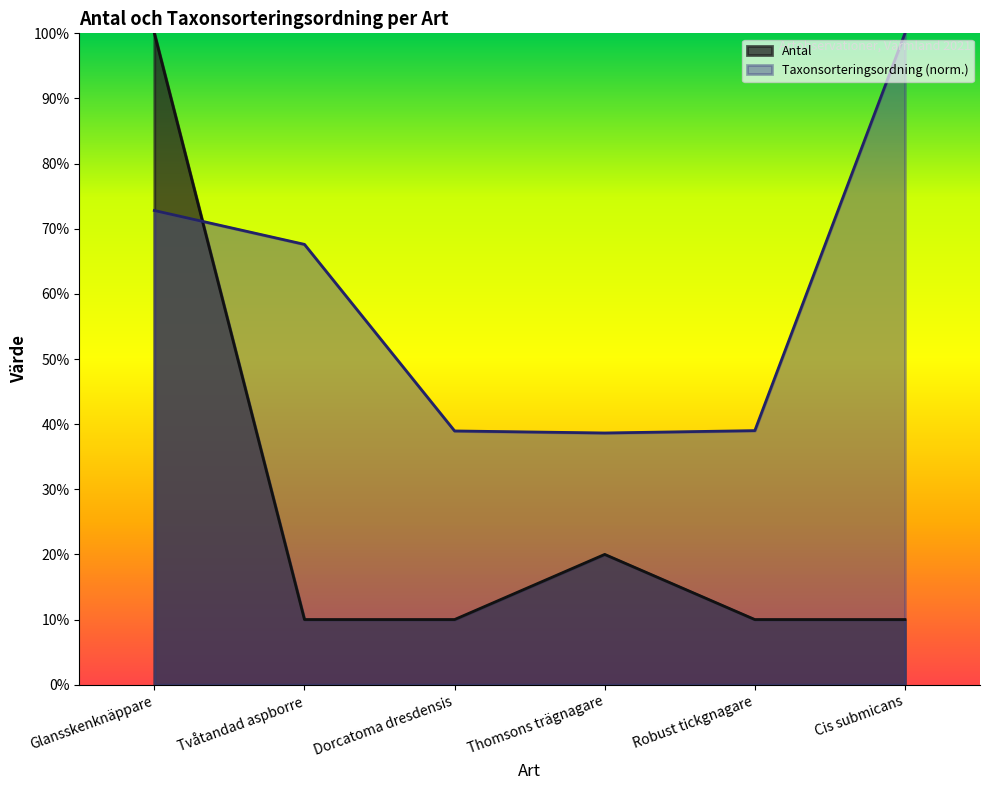

What is the label of the 6th point from the right?

Glansskenknäppare